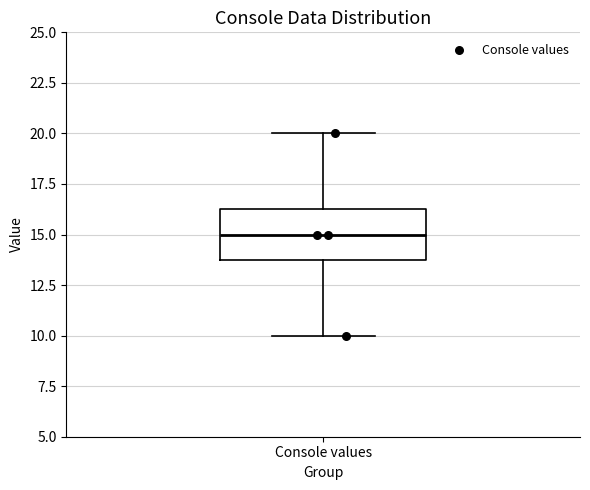

Where does the median line of the box for Console values sit on the y-axis? The values are not printed on the chart, so give them approximately, as read against the axis.

15.0